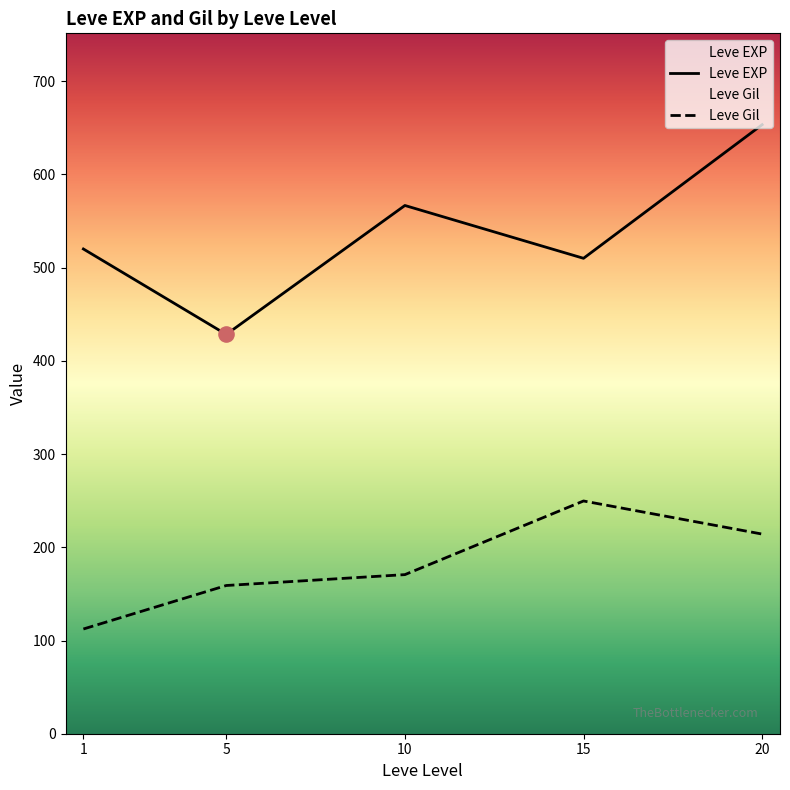

Which series has the widest spread of Y values?

Leve EXP